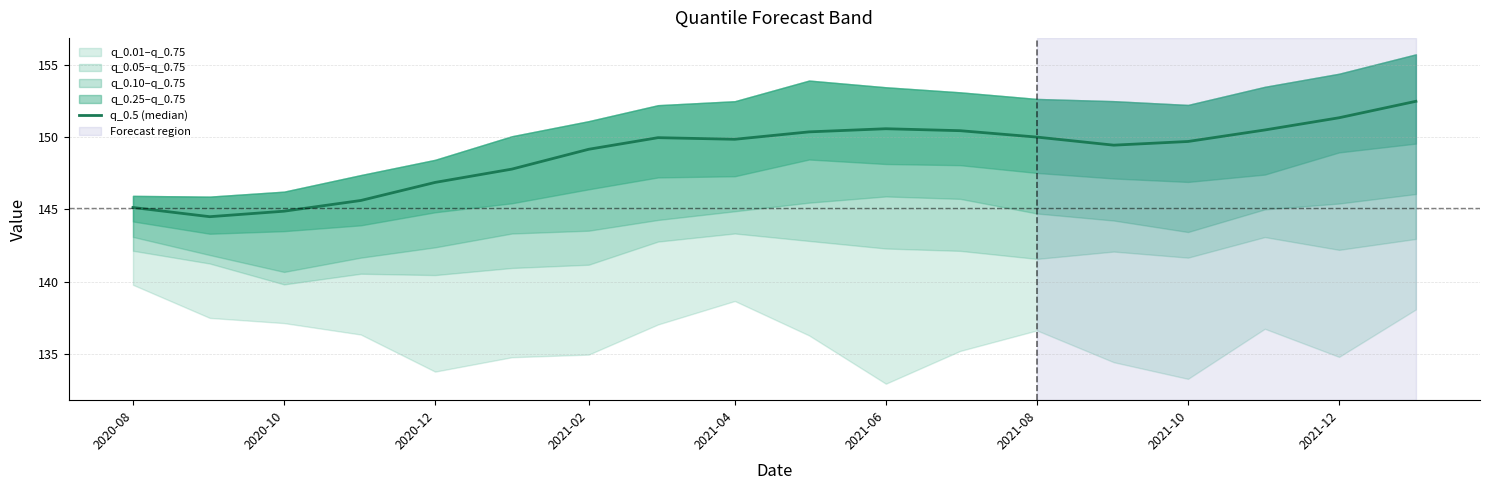

What is the average value?

148.8